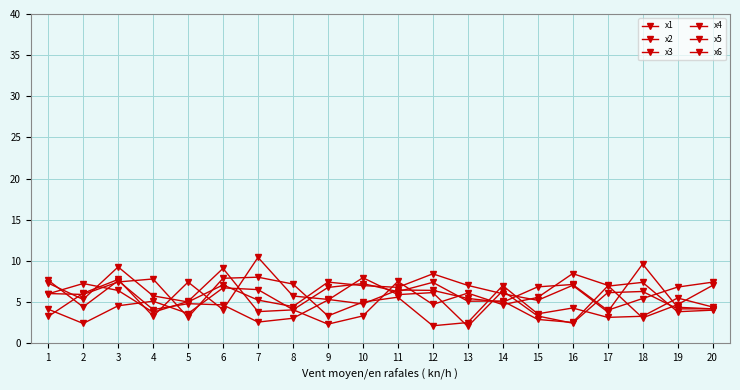

How many distinct data groups are displayed?

6